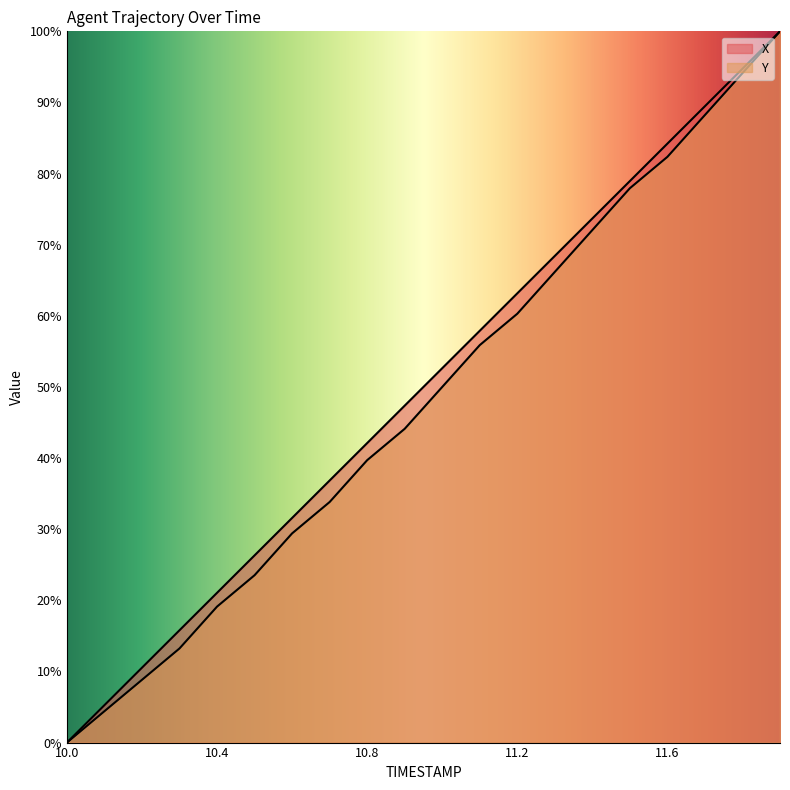

What is the label of the 2nd point from the right?

11.8